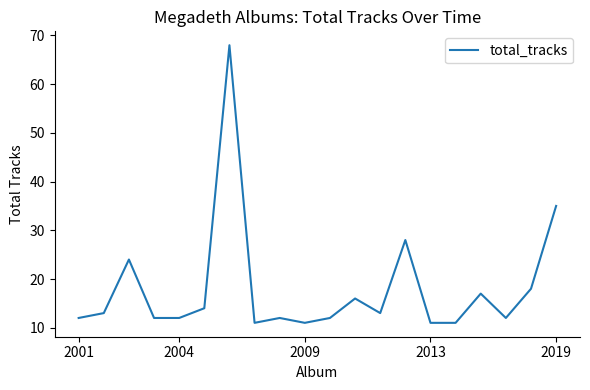

What is the difference between the maximum and minimum values?

57